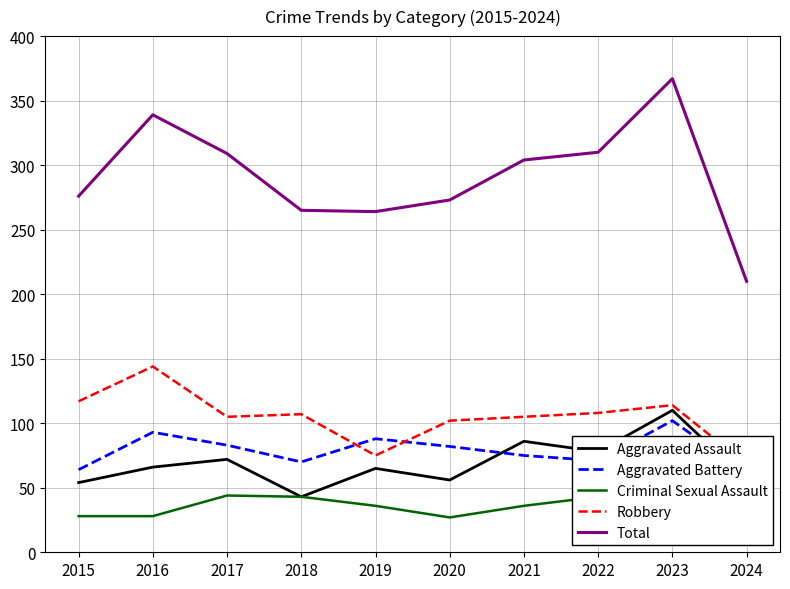

At which category does Criminal Sexual Assault reach its first local peak?

2017